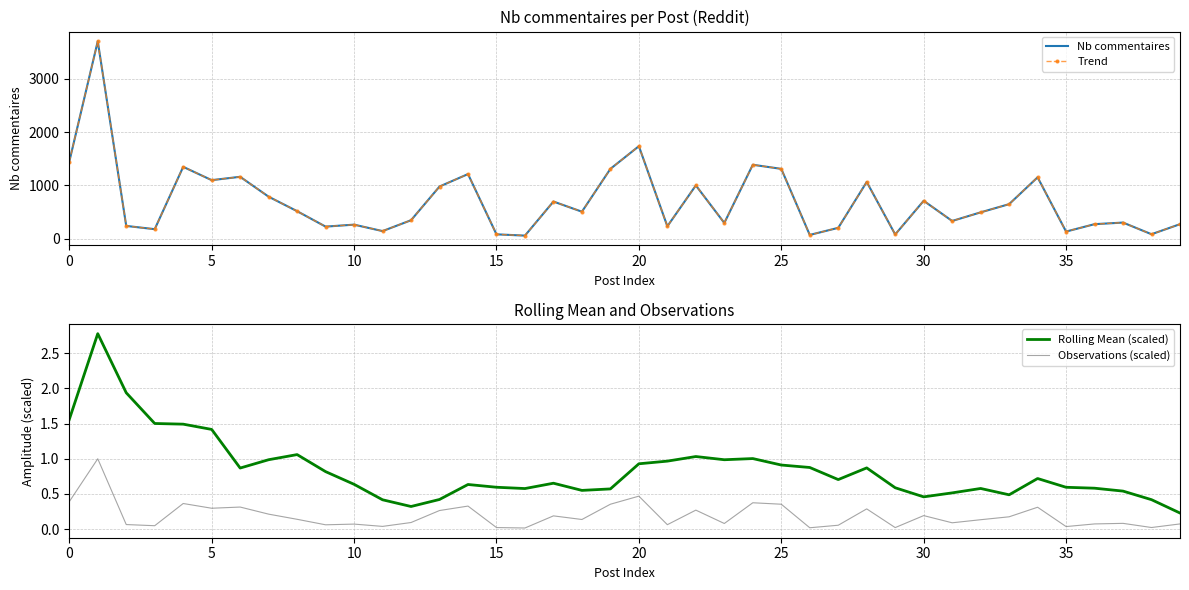

True or false: Observations (scaled) and Rolling Mean (scaled) cross at least once.

False